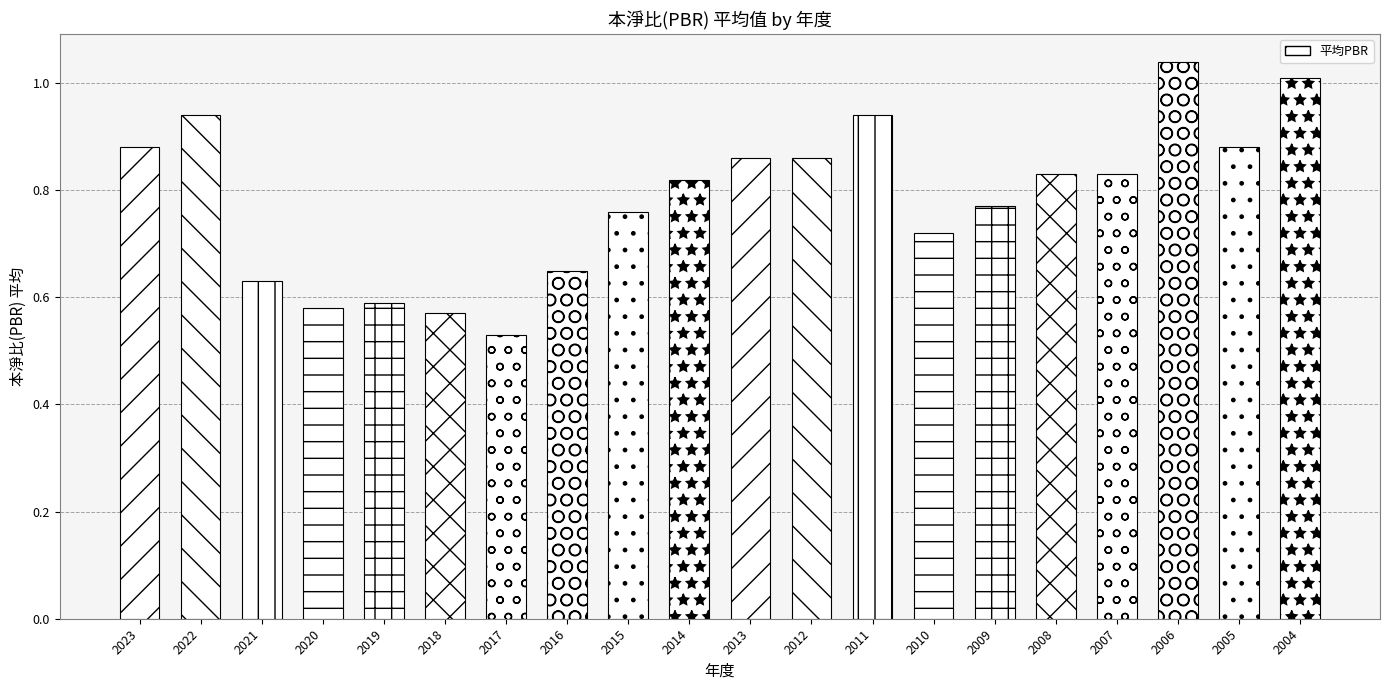

What is the difference between the second highest and minimum values?

0.5